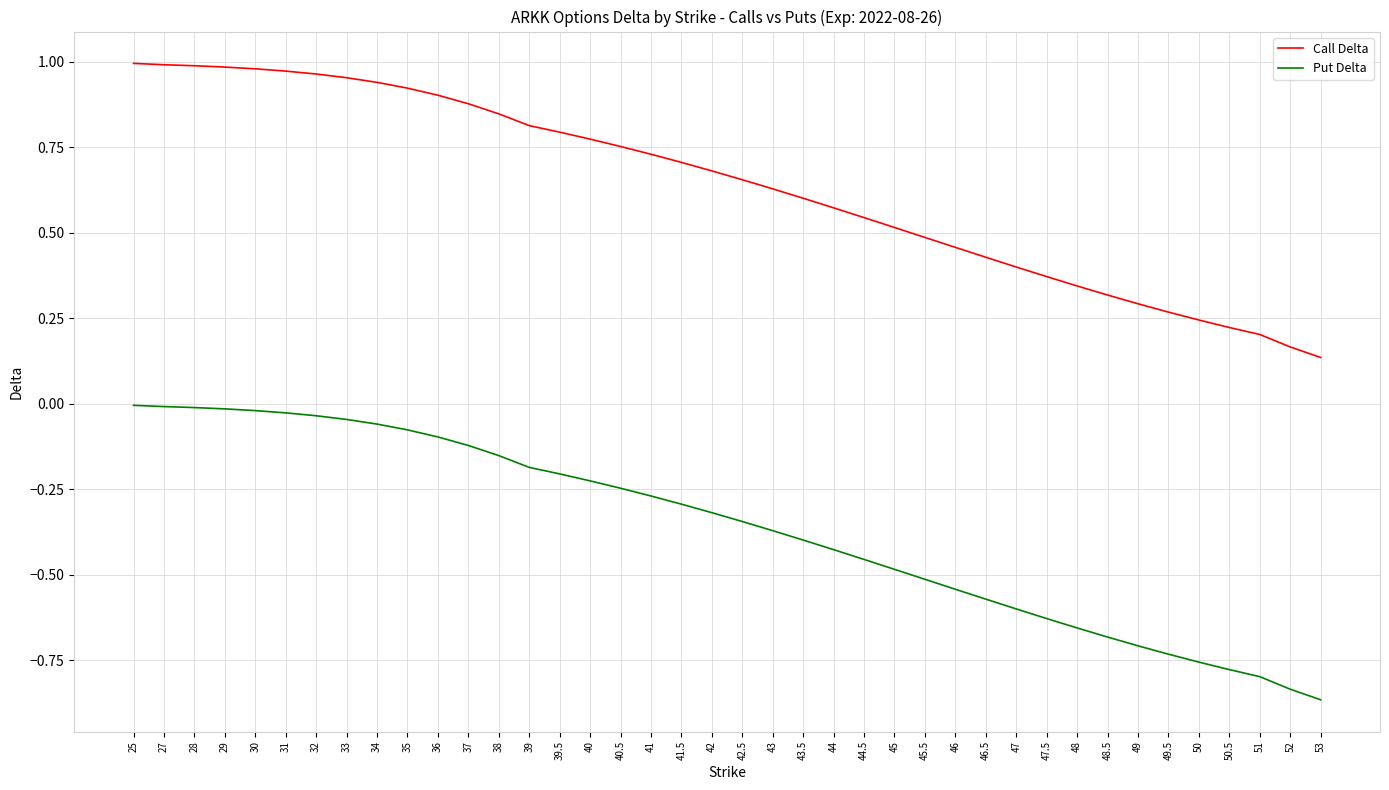

At 44, list the series in order from largest to smallest.

Call Delta, Put Delta